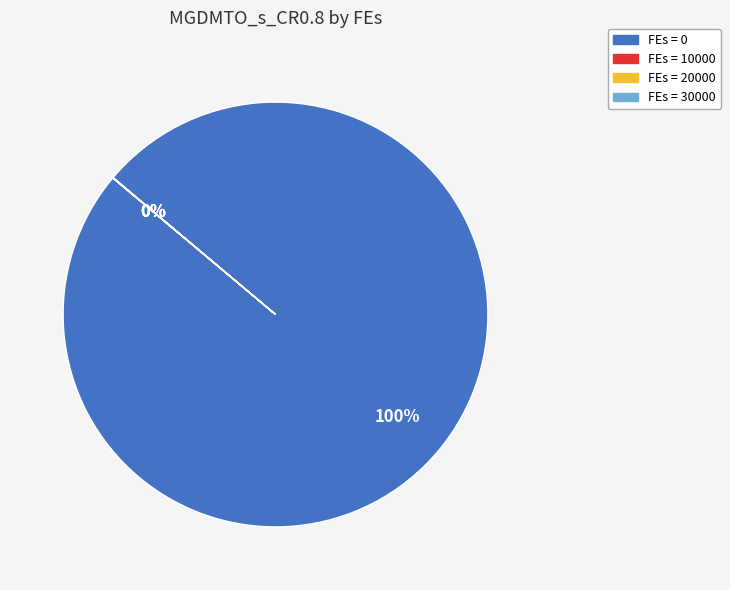

What percentage is the FEs = 0 slice, to the nearest percent?

100%